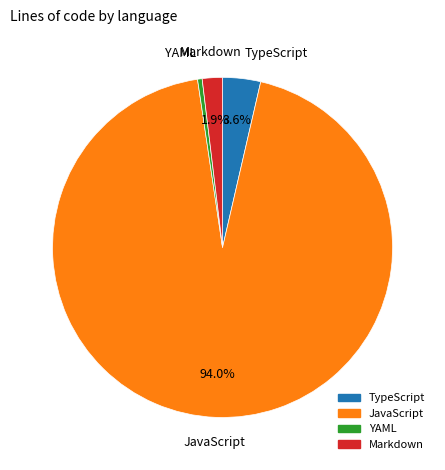

What percentage is NOT represented by Markdown?

98.1%